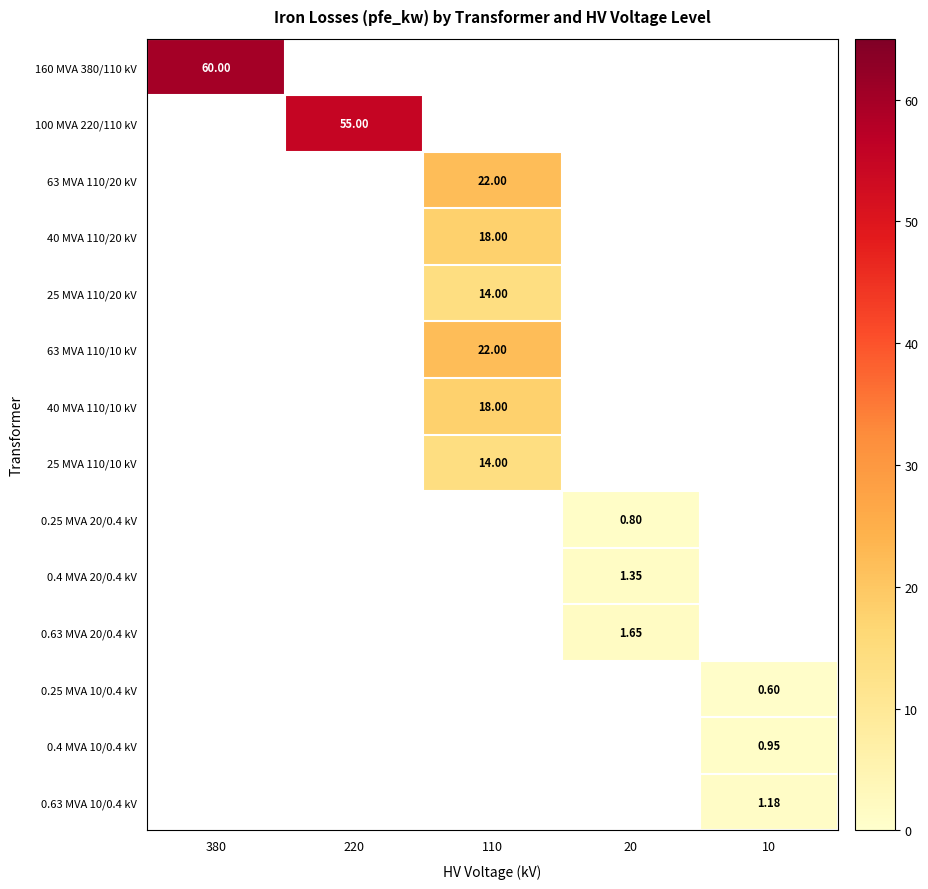

Is it true that 0.4 MVA 20/0.4 kV equals 0.5 at 20?

False